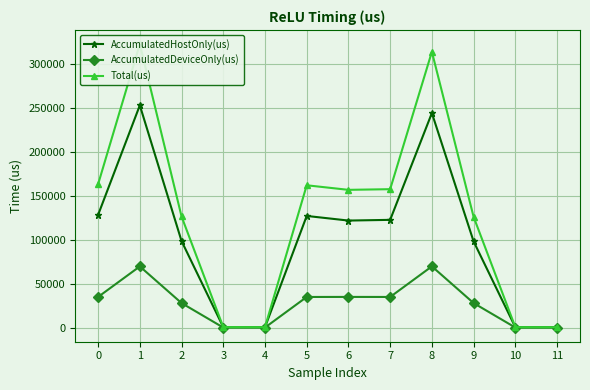

What is the difference between the highest and lowest values at 1?

253293.9